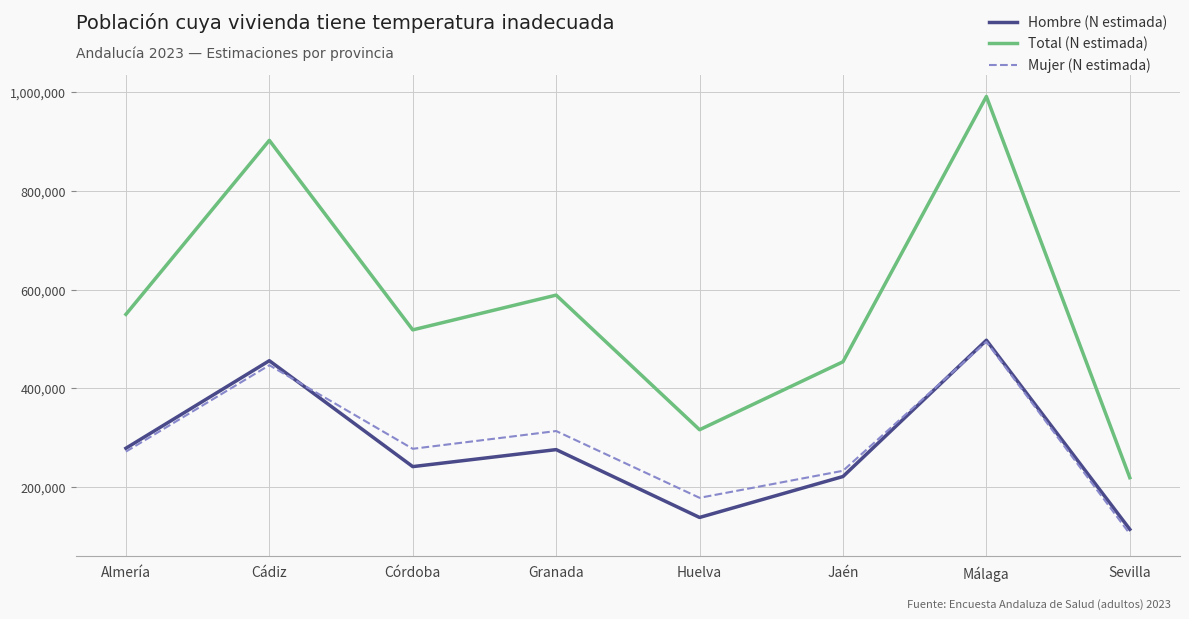

At which category does Total (N estimada) reach its first local peak?

Cádiz